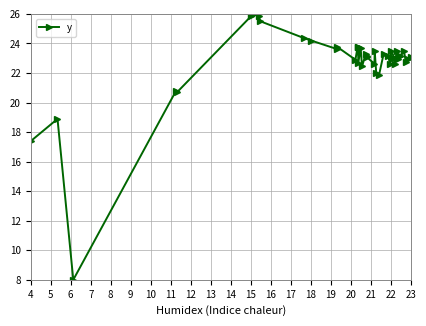

How many lines are shown in the chart?

1